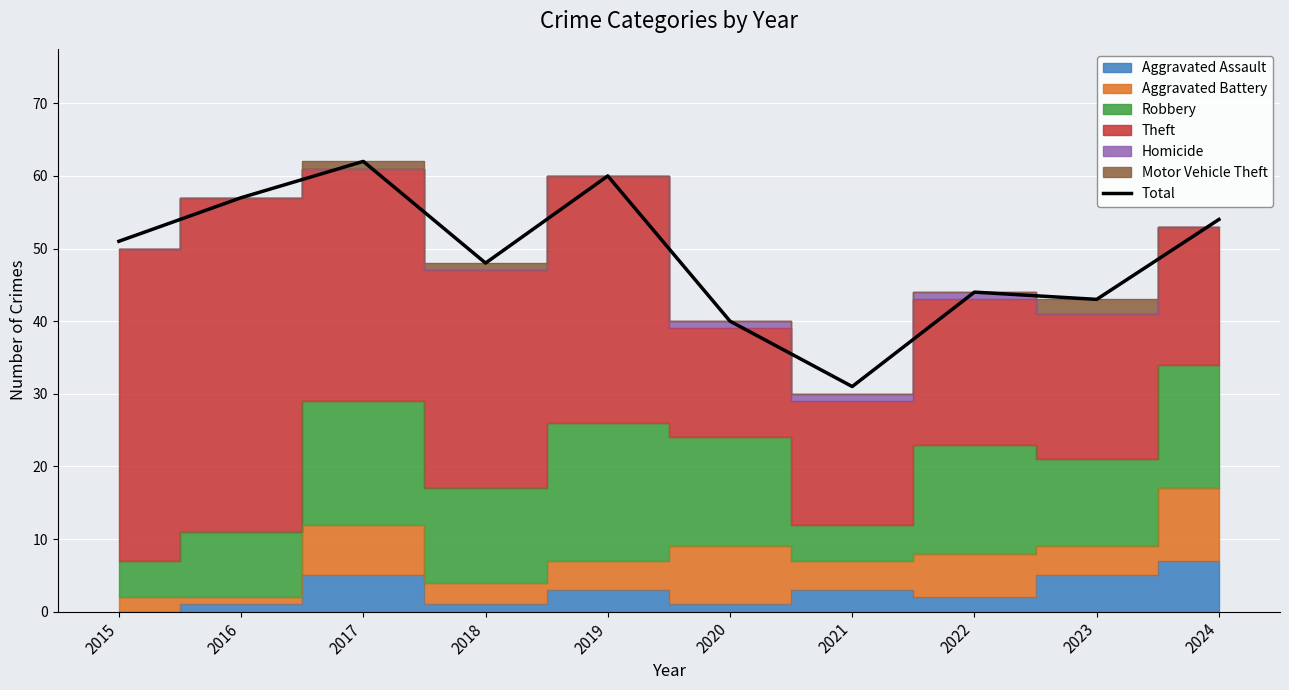

Is it true that the value at 2020 is 27?

False